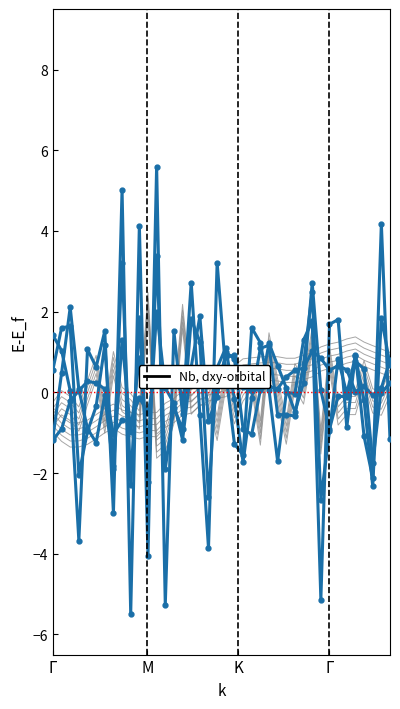

What is the greatest value displayed?

5.6